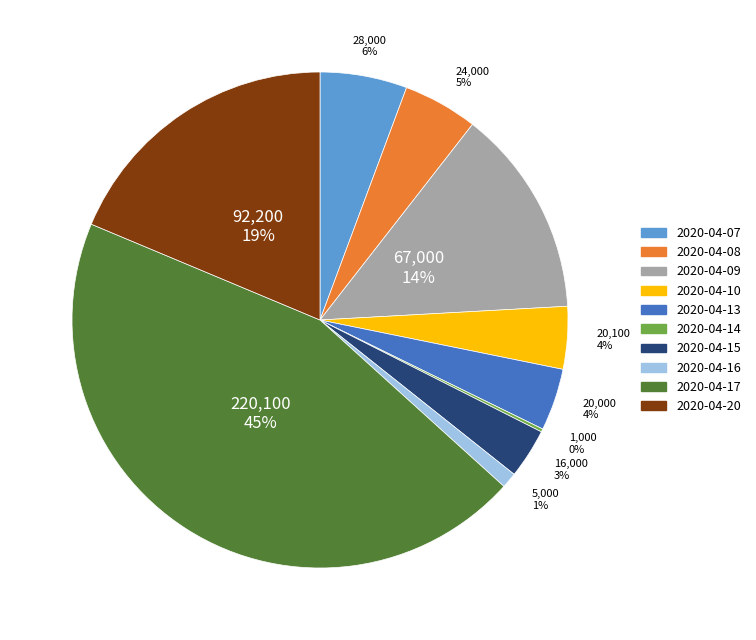

Which slice is the largest?

2020-04-17